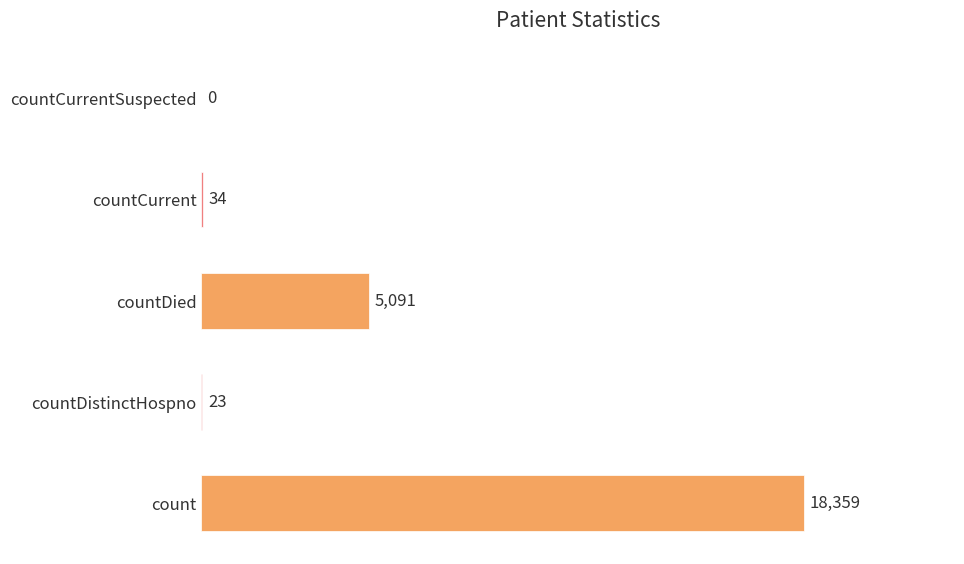

Between countCurrent and count, which is larger?

count